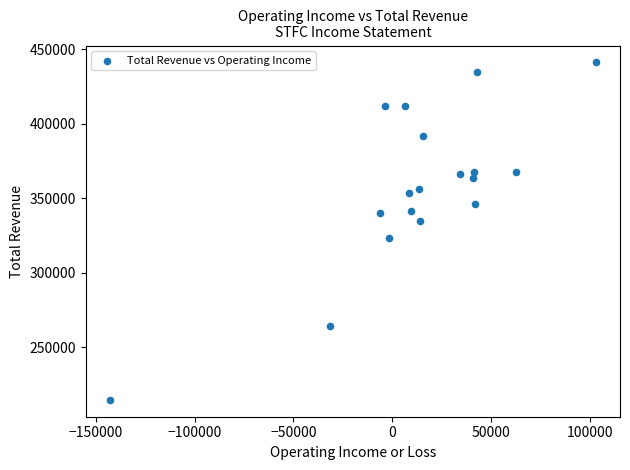

What is the range of Y values (max minus min)?

226400